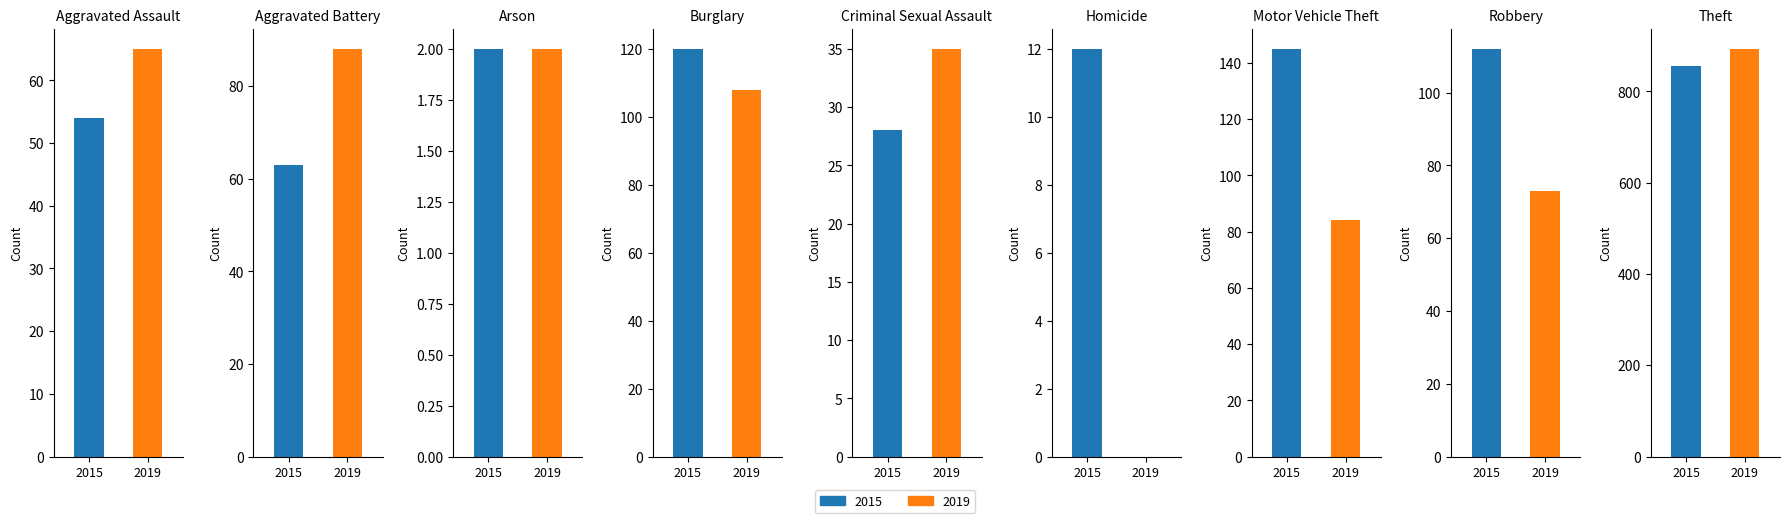

What is the label of the 1st bar from the right?

Theft